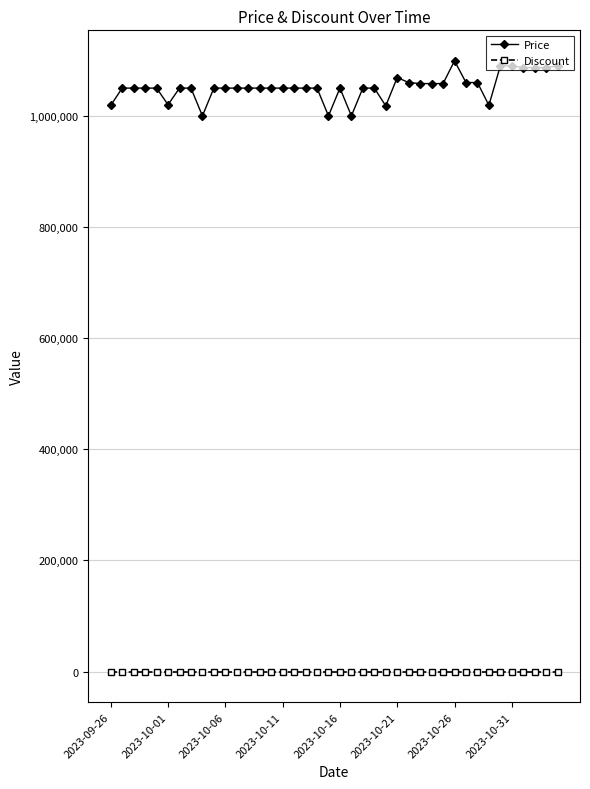

List the series in order of their overall mean, lowest first.

Discount, Price